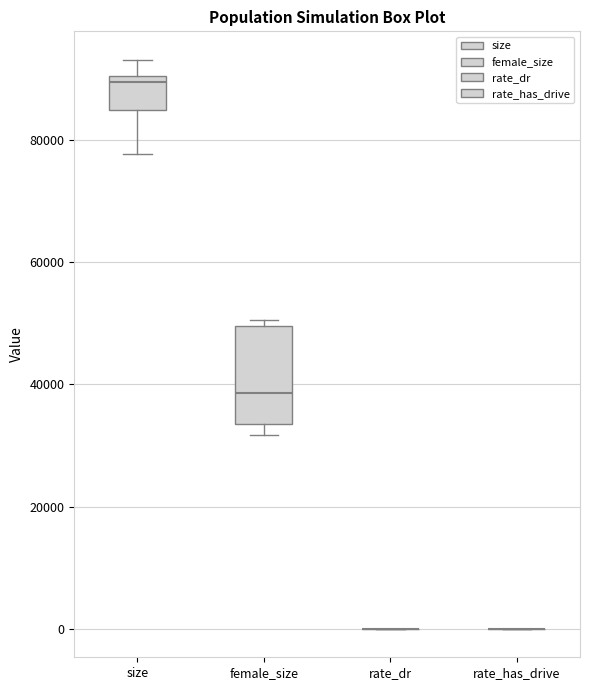

Reading left to right, transcribe this box plot: for each box, give where its median line is, the range the box spans, and where its two whiskers end, as read against the y-axis. The values are not printed on the chart, so give them approximately, as read against the axis.

size: median 90000 (just below the box's upper edge), box 84000 to 90000, whiskers 78000 to 94000
female_size: median 38000, box 34000 to 50000, whiskers 32000 to 50000 (just above the box's upper edge)
rate_dr: box collapsed to a line at 0, whiskers 0 to 0
rate_has_drive: box collapsed to a line at 0, whiskers 0 to 0